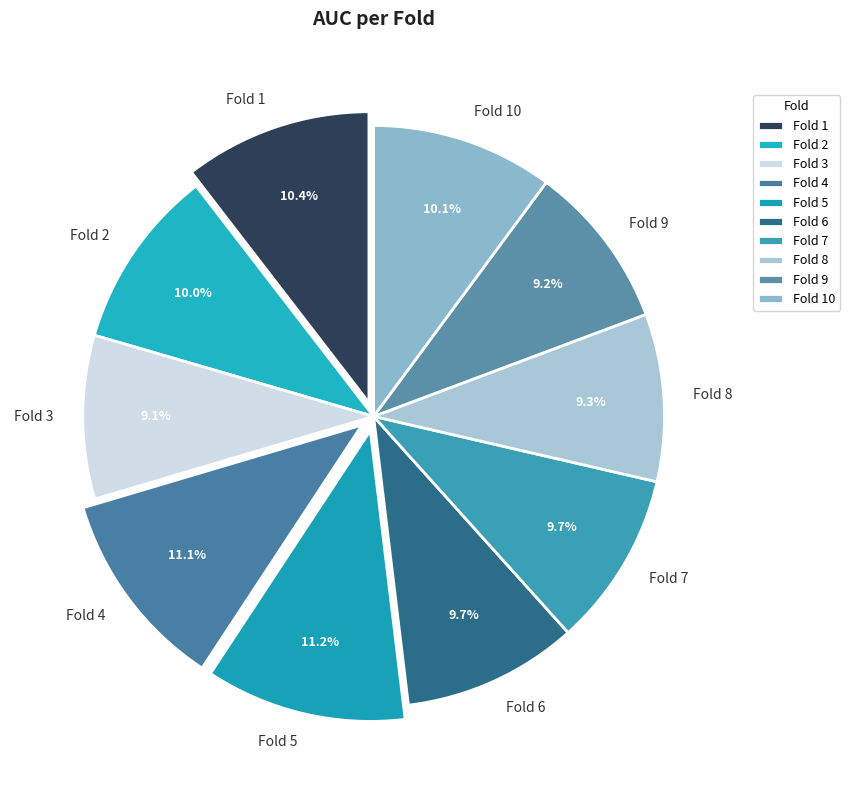

Count the number of slices in the pie.

10